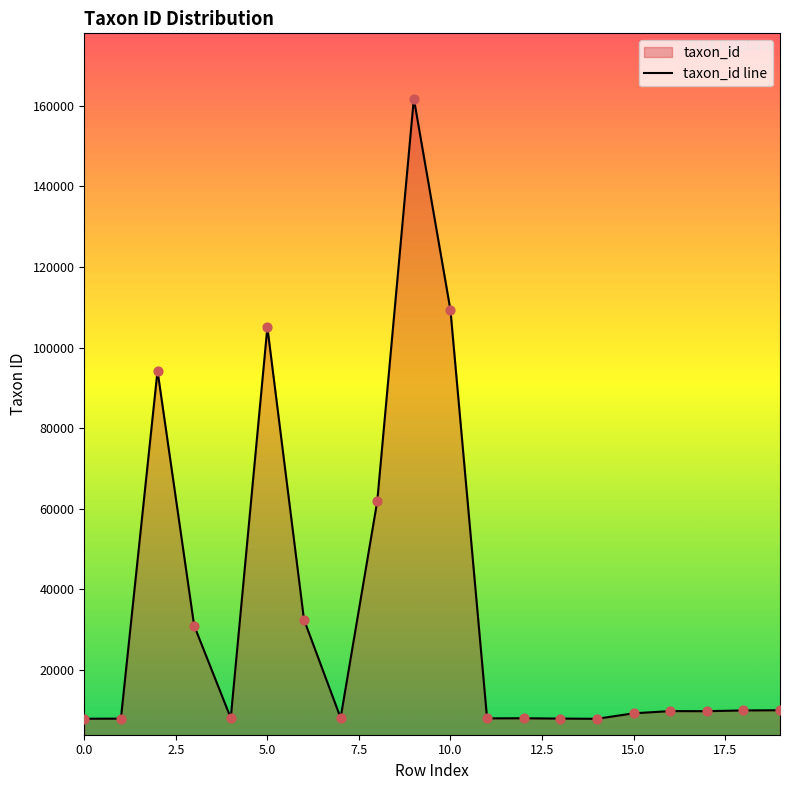

Approximately how many times larger is the value at 0.0 compared to 17?

0.8